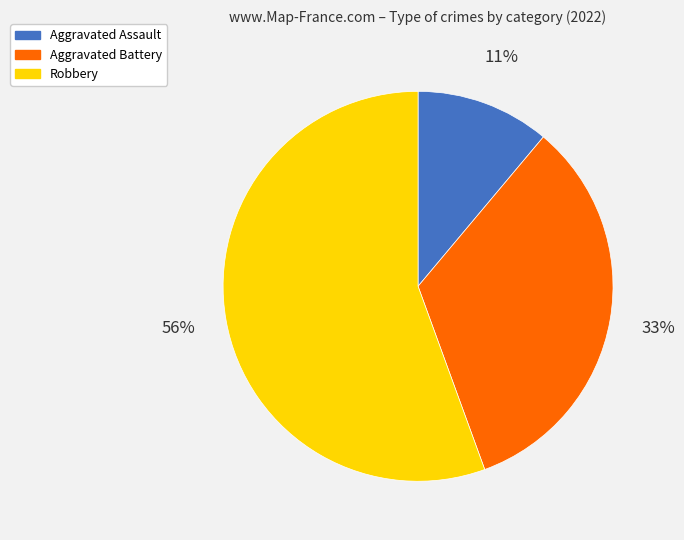

To the nearest percent, what is the combined percentage of Aggravated Battery and Aggravated Assault?

44%